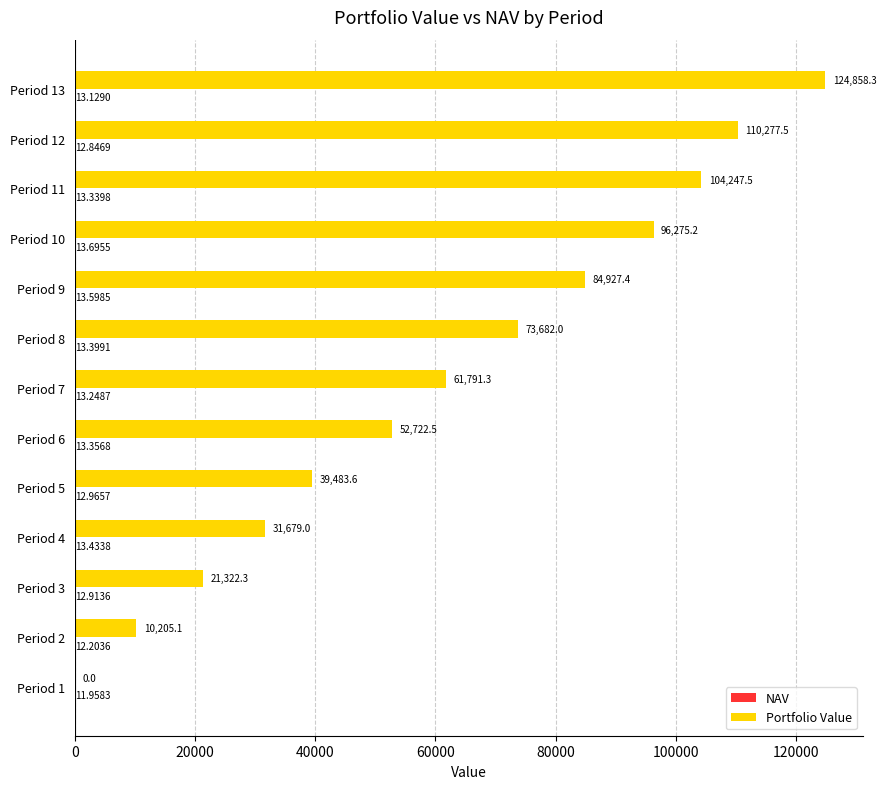

What is the sum of all Portfolio Value values?

811471.7